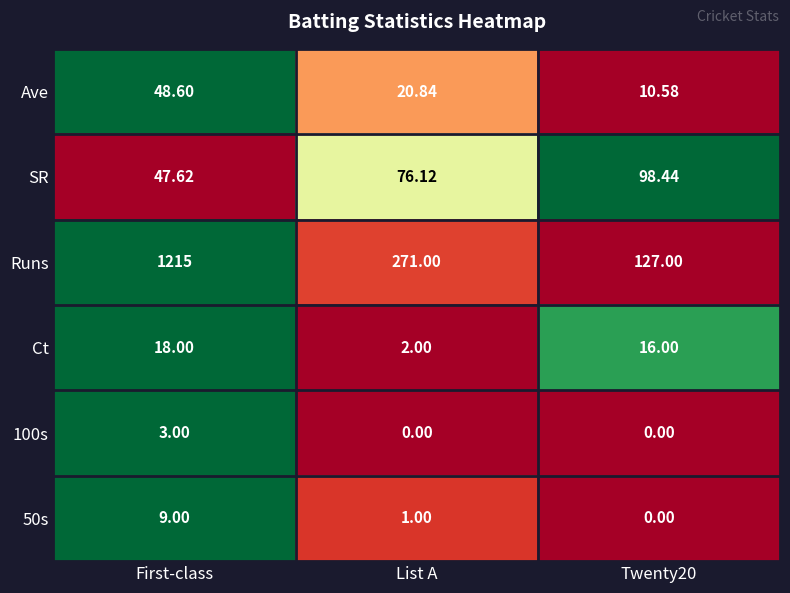

At which category is the sum across all series the highest?

First-class